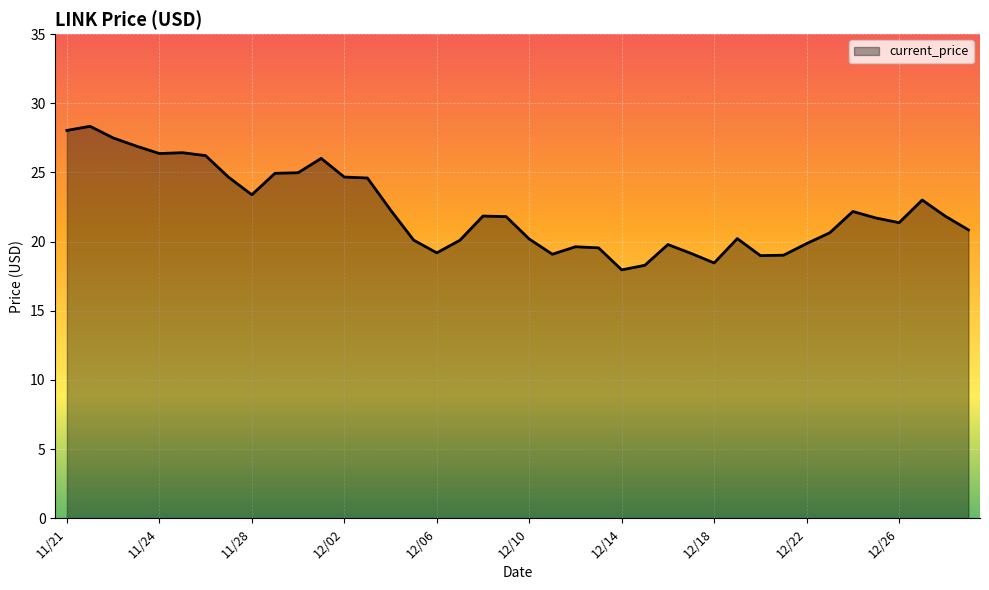

What is the smallest value displayed?

18.0